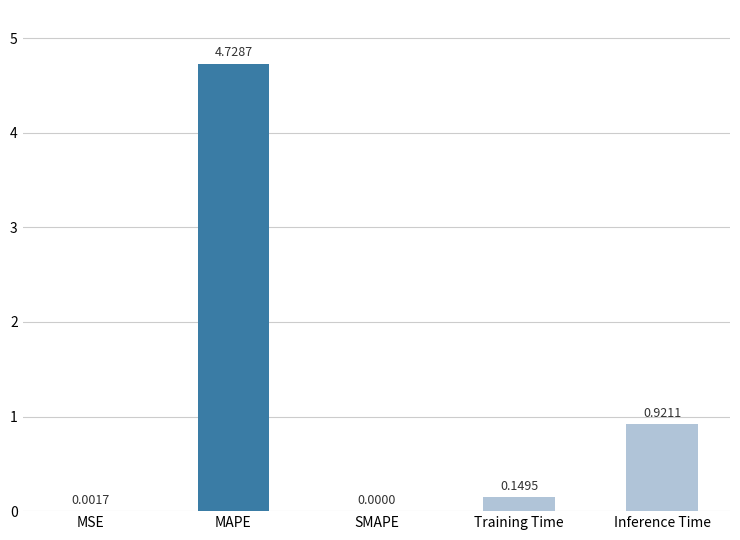

What is the sum of all values?

5.8